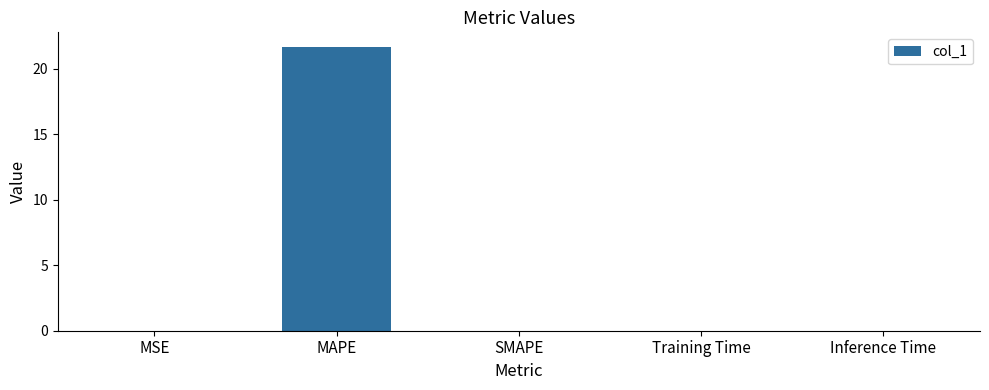

At which category does the chart reach its peak across all series?

MAPE